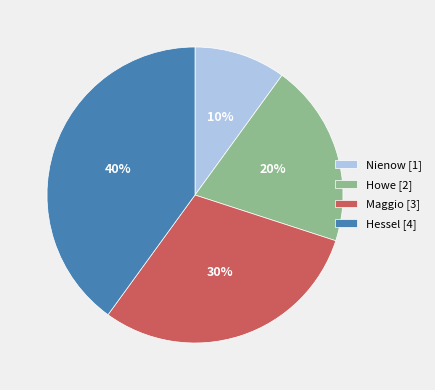

Is Howe the majority of the pie?

No